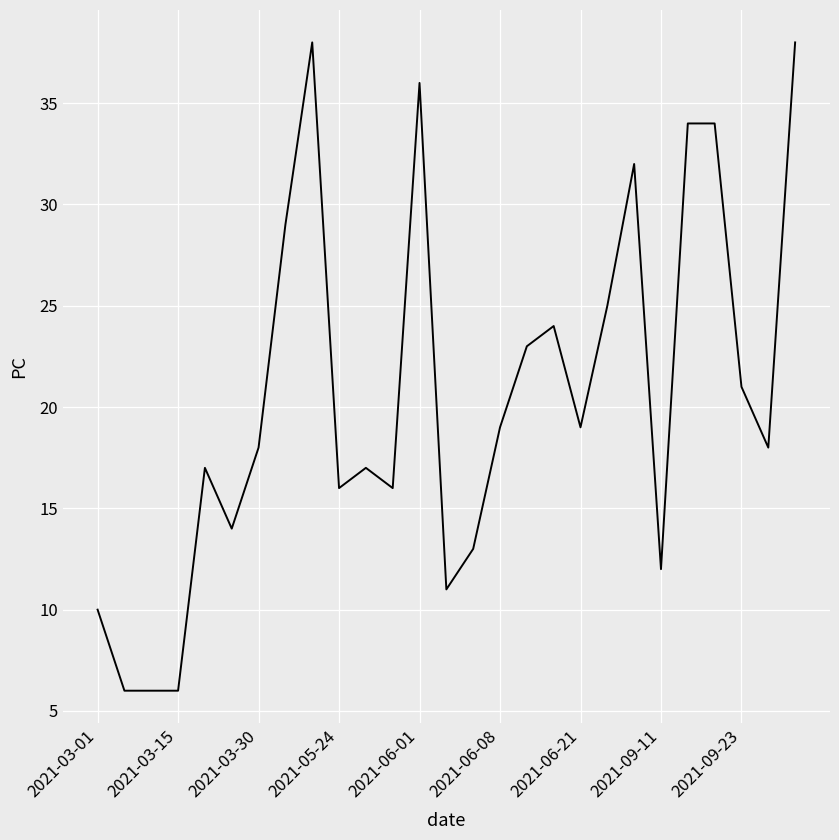

What is the smallest value displayed?

6